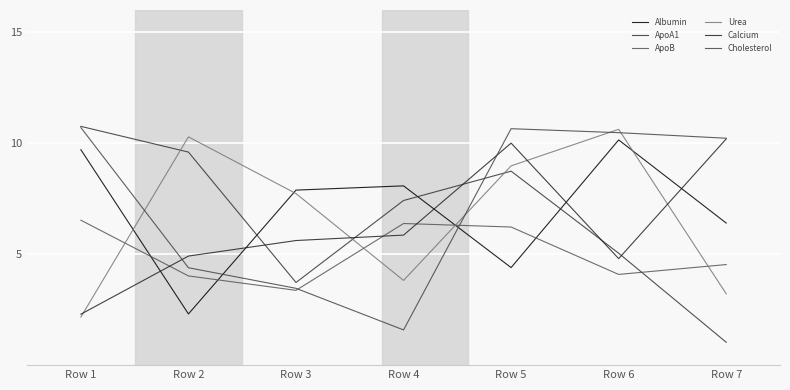

True or false: ApoB has a value of 7.3 at Row 7.

False